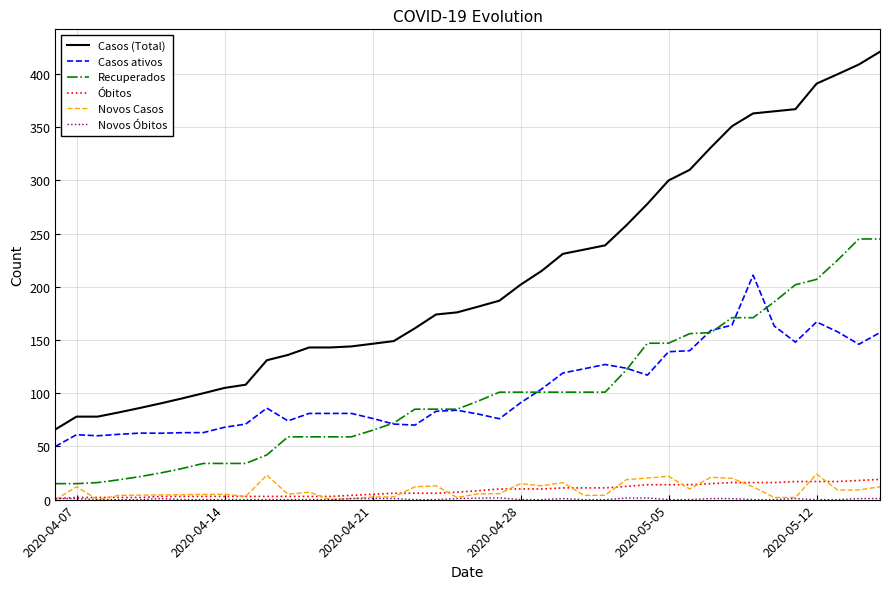

Count the number of data series in this chart.

6